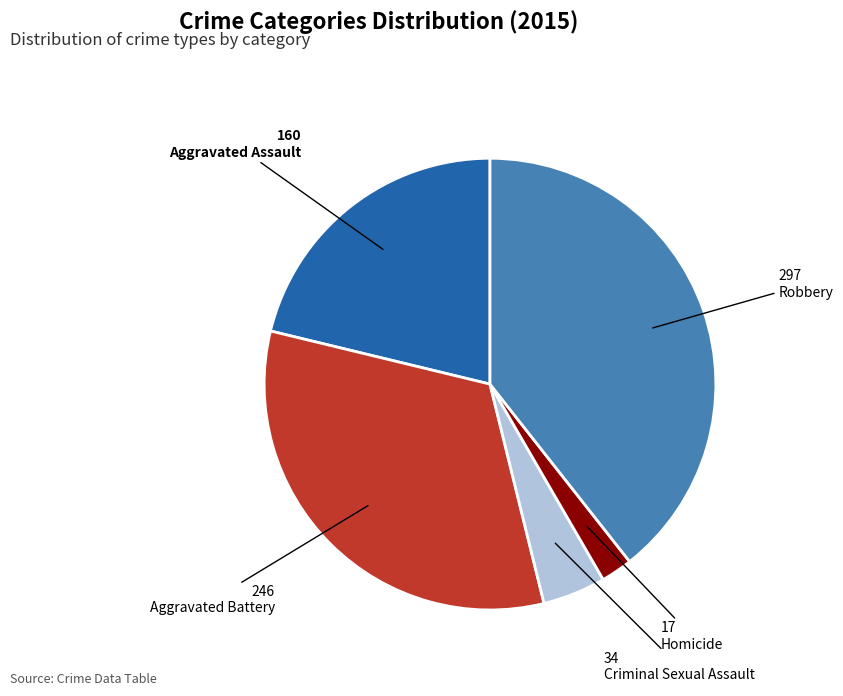

Does Homicide account for over 50% of the chart?

No